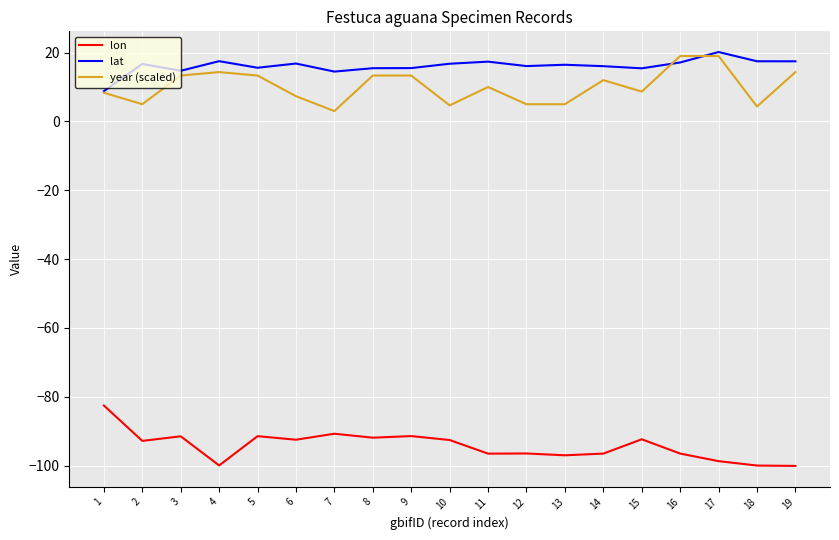

What is the lowest value of the lon series?

-100.1